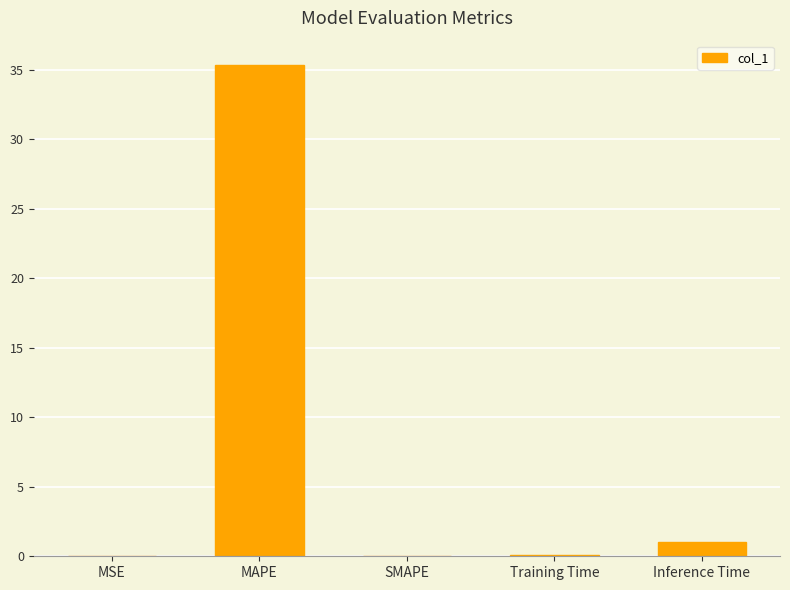

How many data points does each series have?

5